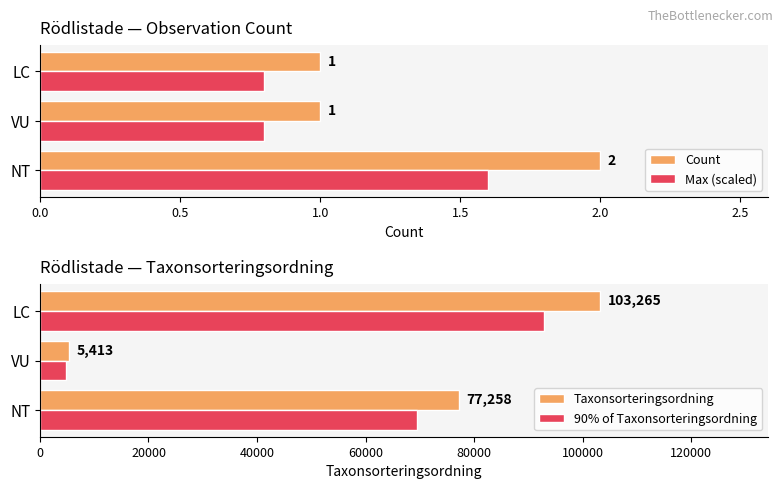

List the series in order of their peak value, lowest first.

Max (scaled), Count, 90% of Taxonsorteringsordning, Taxonsorteringsordning